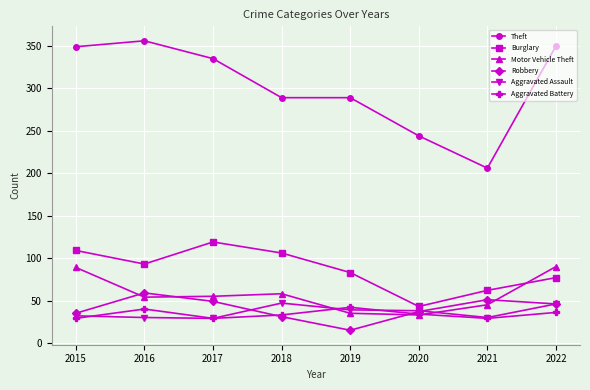

What is the value of the Theft point at the 4th from the left?

289